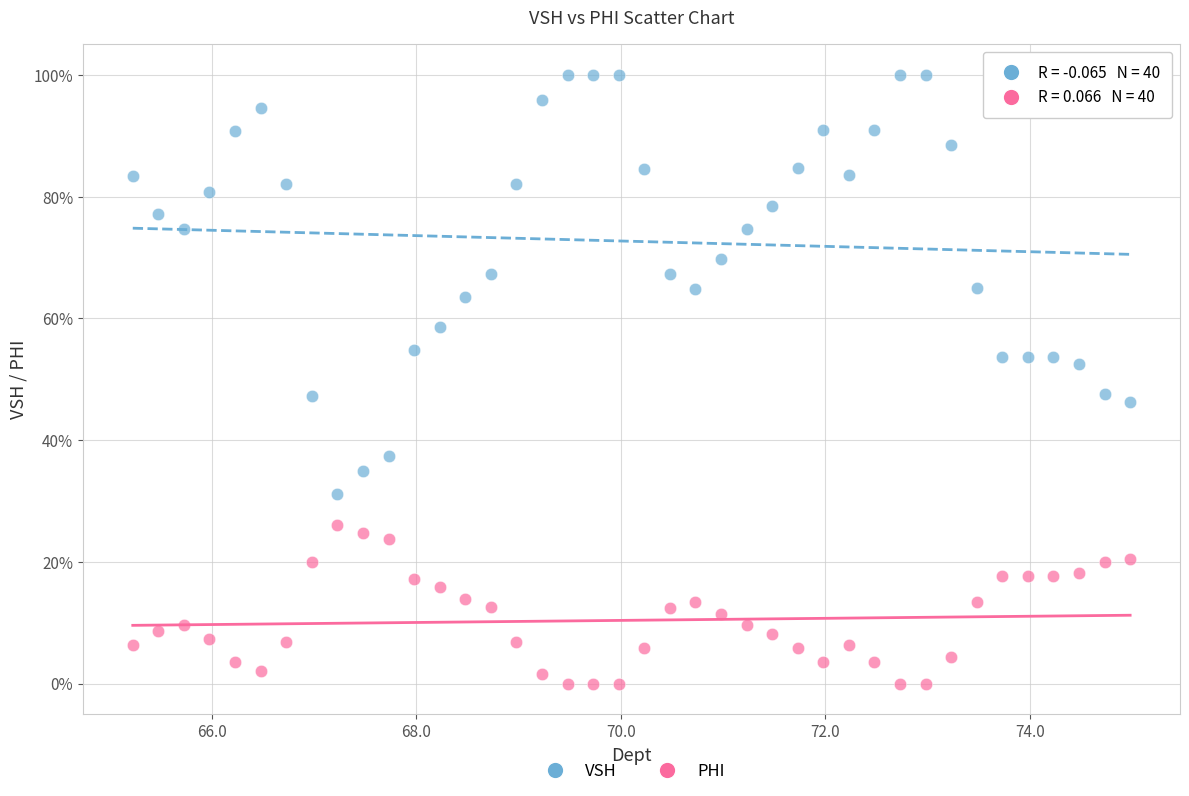

Which series contains the lowest Y value?

PHI